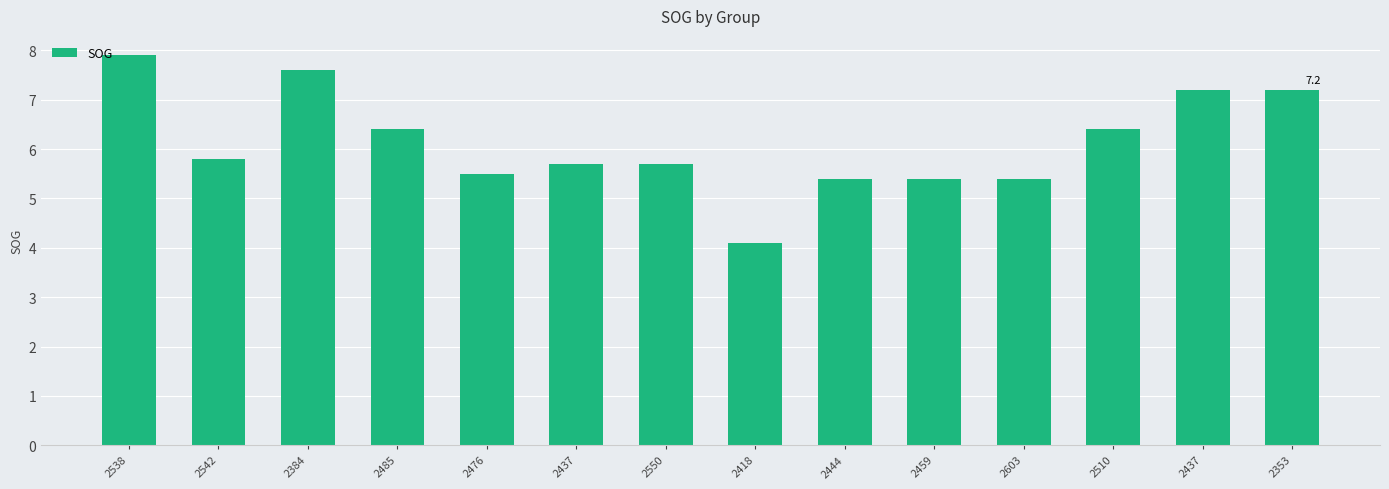

What is the value of the 2nd bar from the left?

5.8